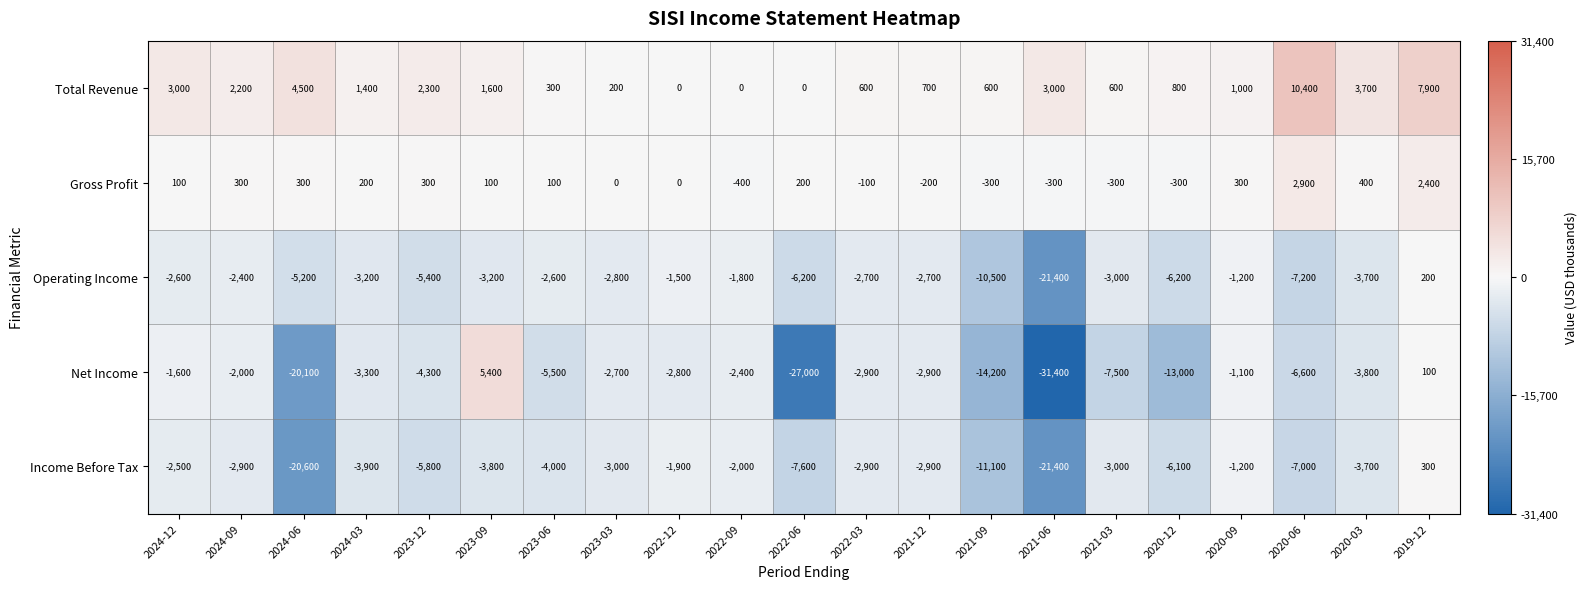

What is the spread (max minus min) of values at 2023-03?

3200